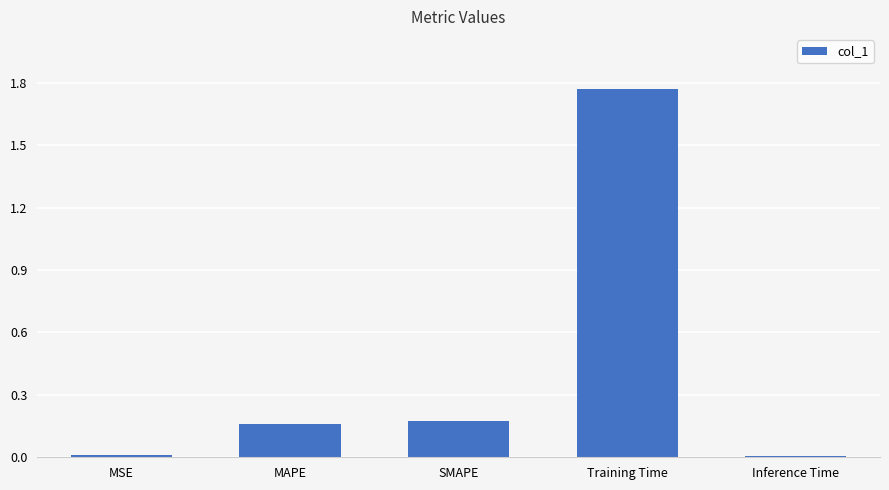

The value at Inference Time is 0.0. True or false?

True